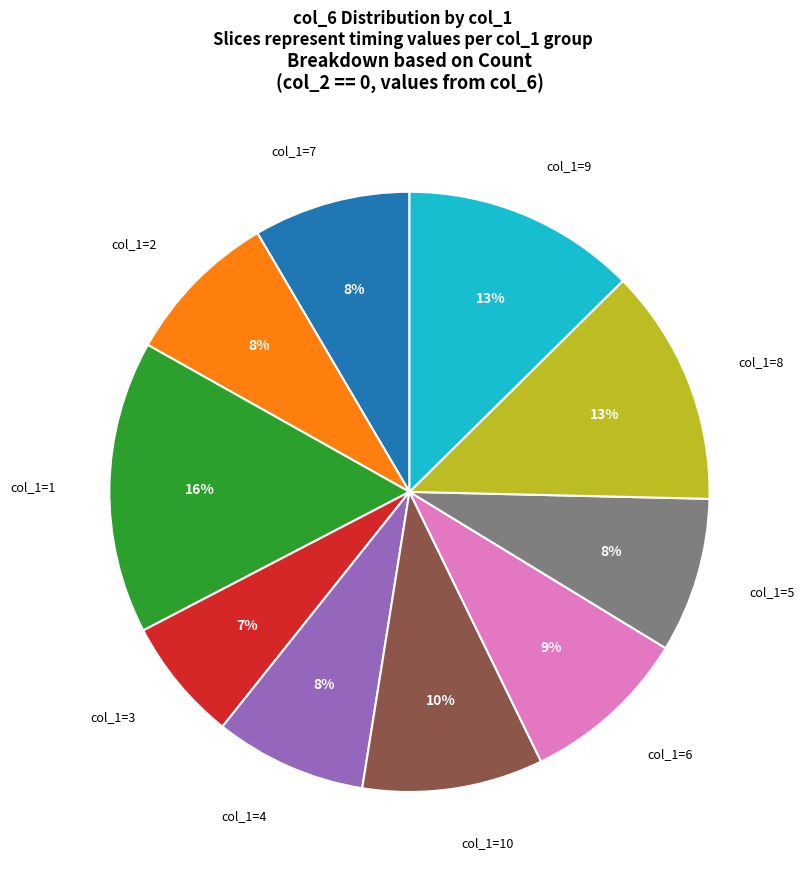

Is the sum of col_1=5 and col_1=10 greater than half?

No